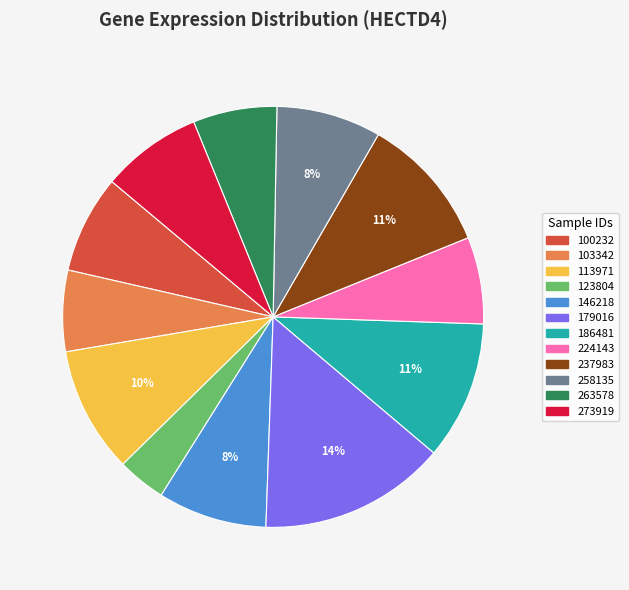

To the nearest percent, what is the average slice percentage?

8%